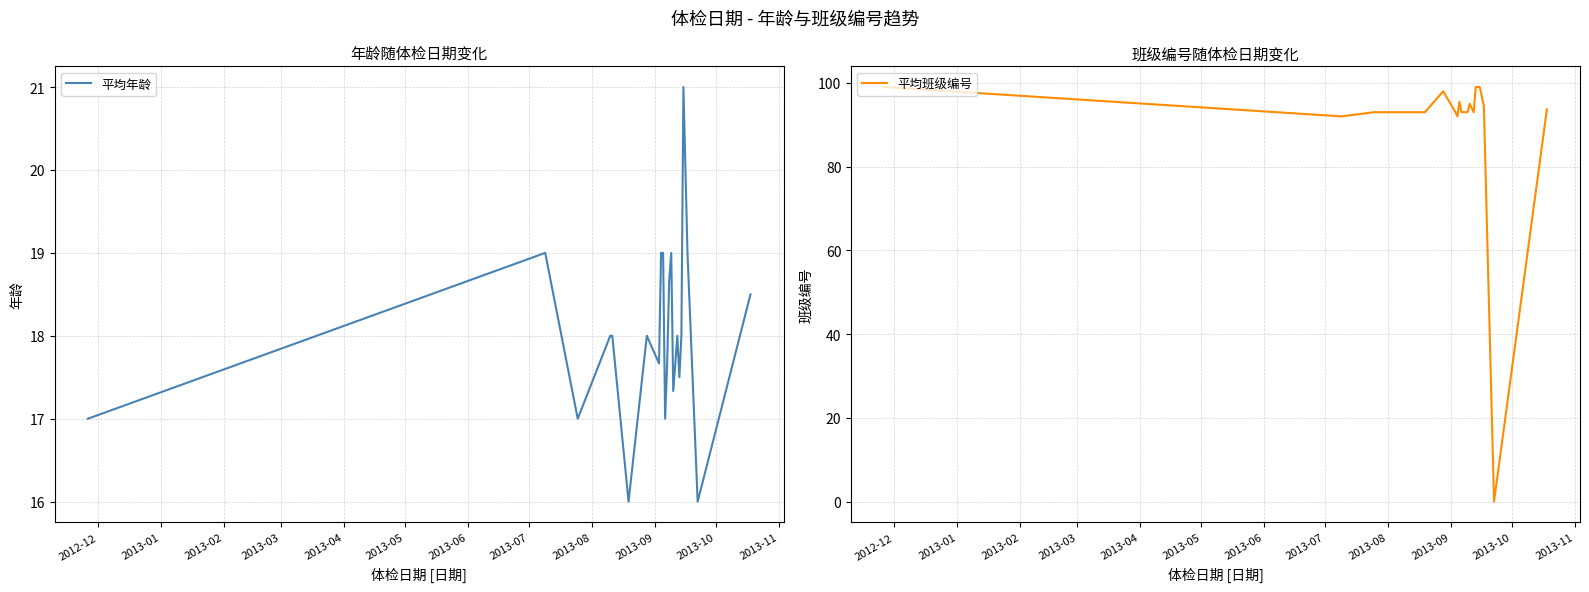

What is the highest value of the 平均年龄 series?

21.0